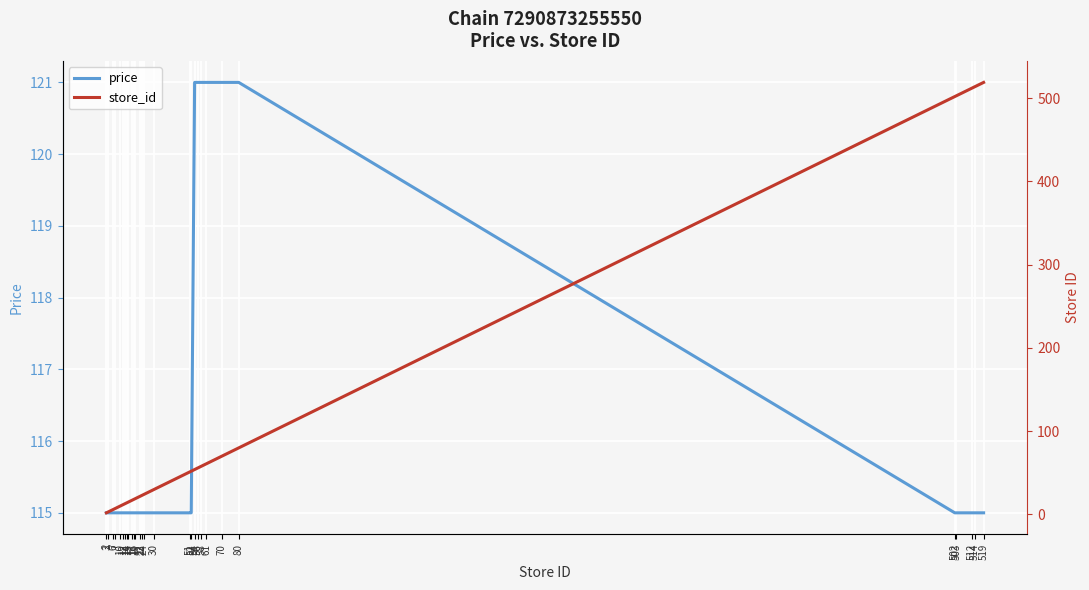

What is the greatest value displayed?

519